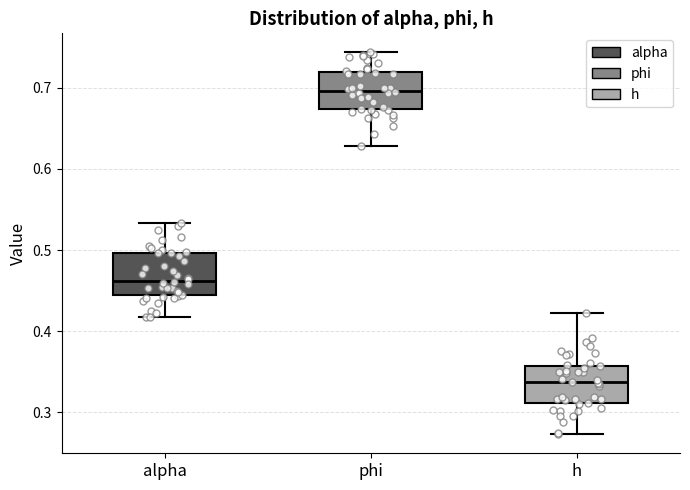

Which box's median line is the lowest?

h